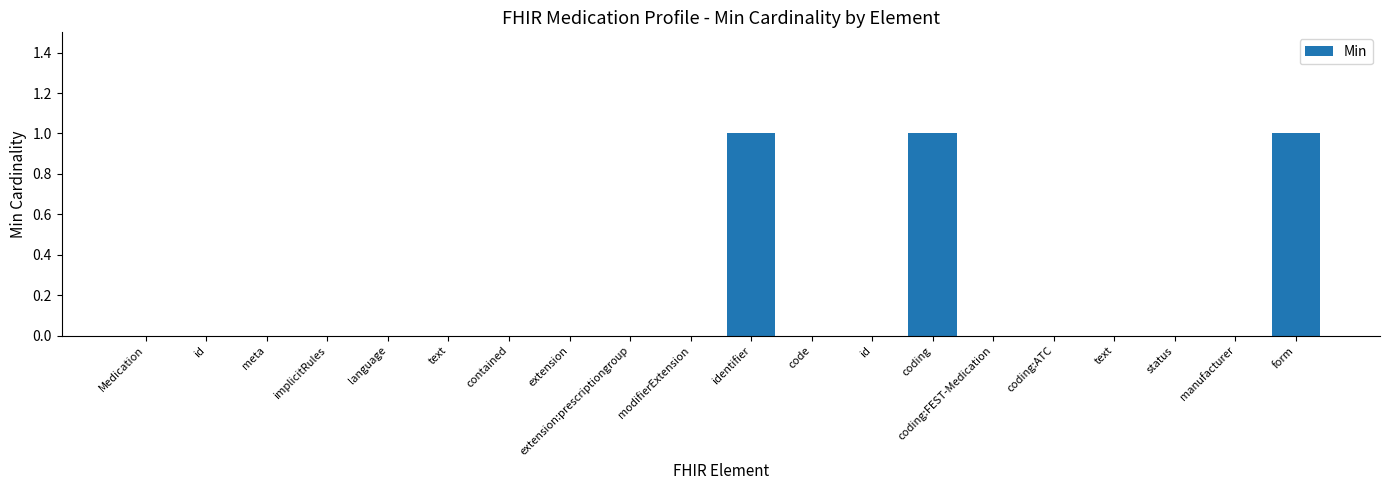

What is the label of the 4th bar from the left?

implicitRules